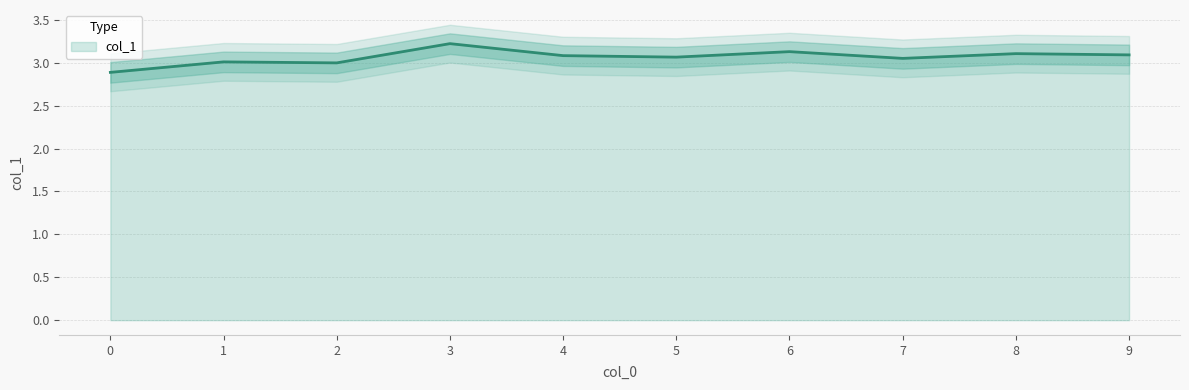

True or false: the data shows 2.9 at 0.

True